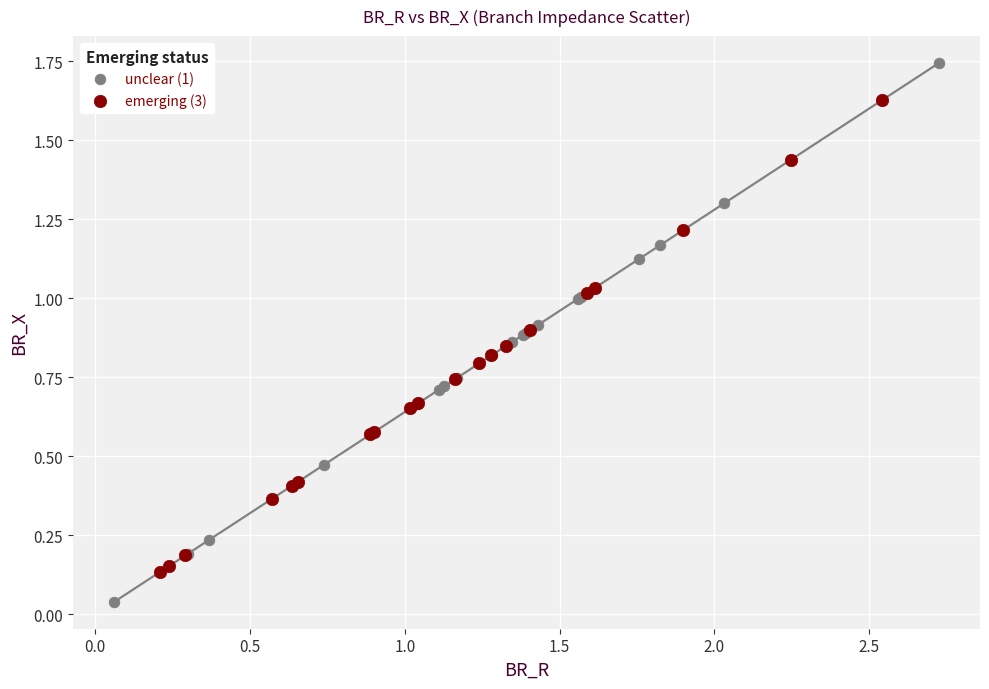

Which series reaches the maximum Y coordinate?

unclear (1)